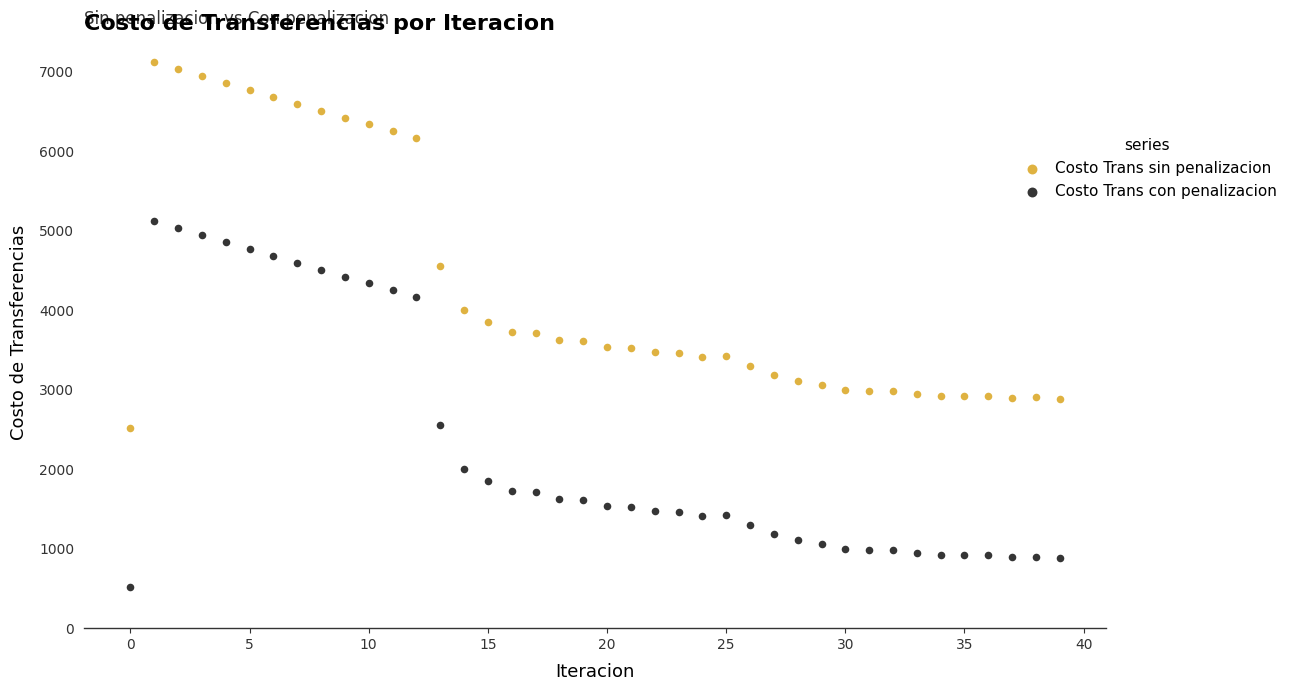

Which series reaches the minimum Y coordinate?

Costo Trans con penalizacion